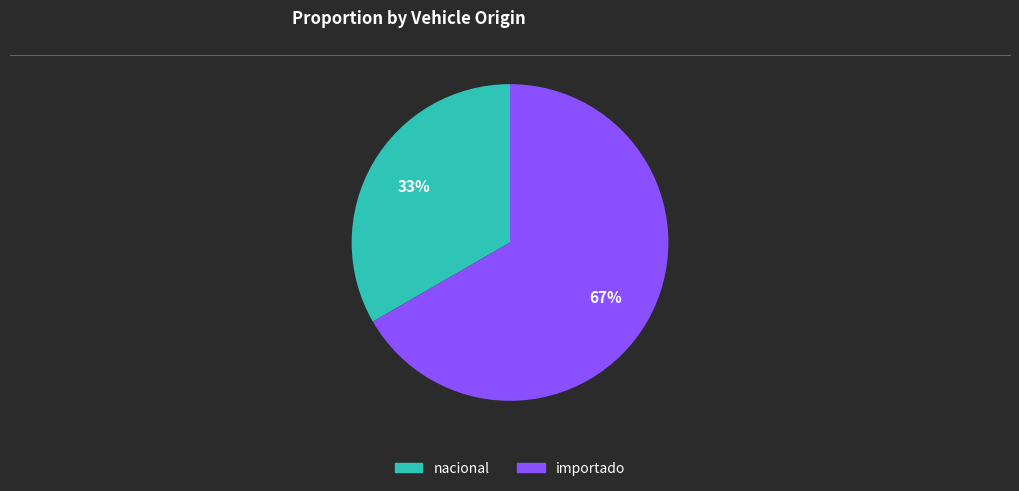

To the nearest percent, what is the combined percentage of nacional and importado?

100%